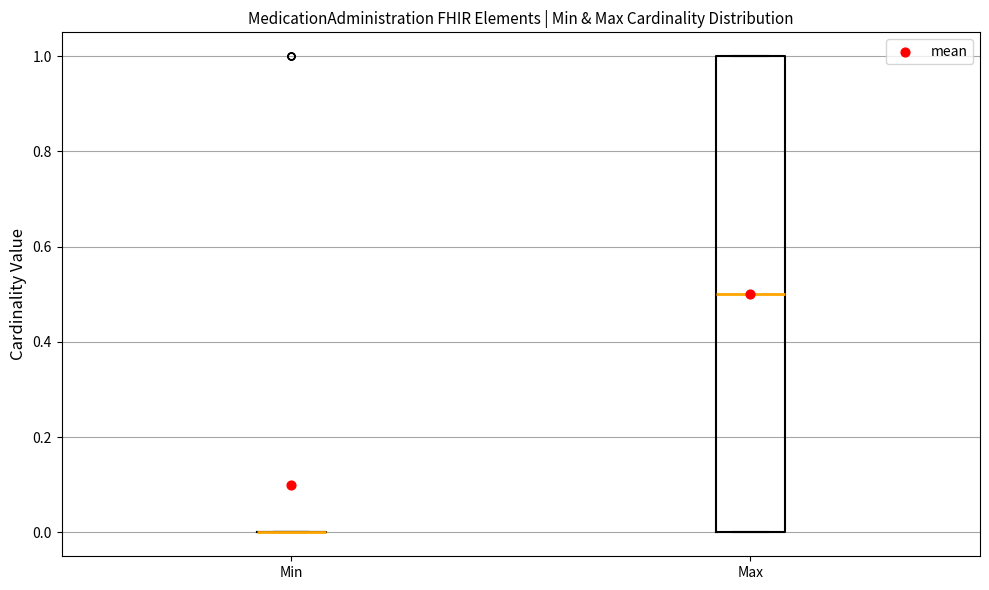

Reading left to right, transcribe this box plot: for each box, give where its median line is, the range the box spans, and where its two whiskers end, as read against the y-axis. The values are not printed on the chart, so give them approximately, as read against the axis.

Min: box collapsed to a line at 0.0, whiskers 0.0 to 0.0
Max: median 0.5, box 0.0 to 1.0, whiskers 0.0 to 1.0